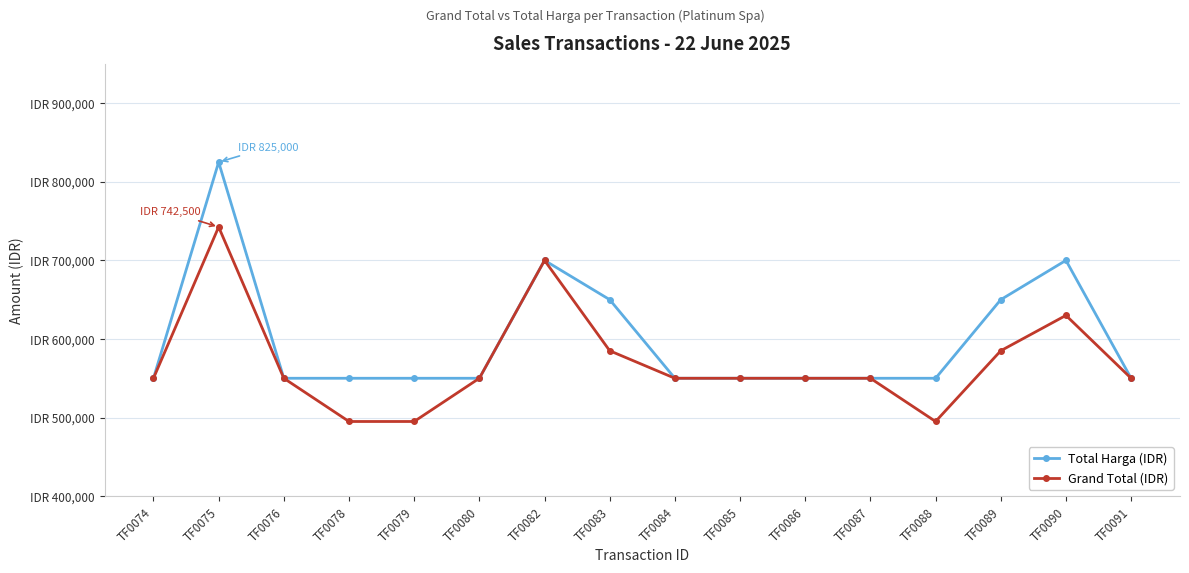

What is the smallest value displayed?

495000